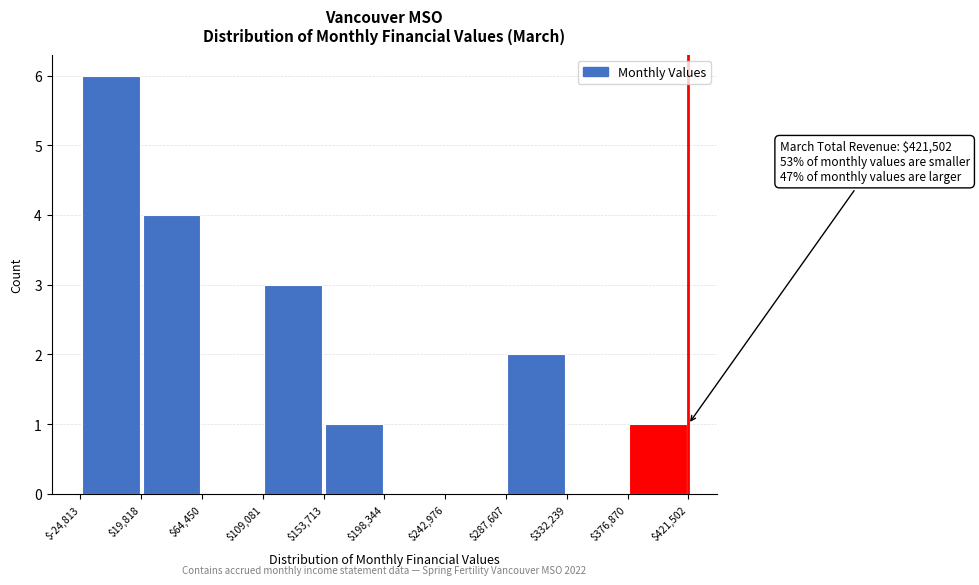

Which range on the x-axis has the tallest bar?

$-24,813 to $19,818